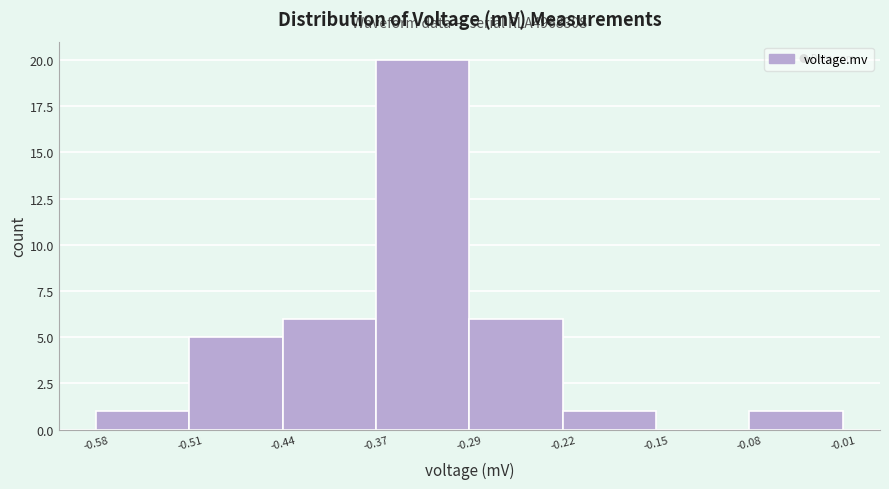

Which range on the x-axis has the tallest bar?

-0.37 to -0.29